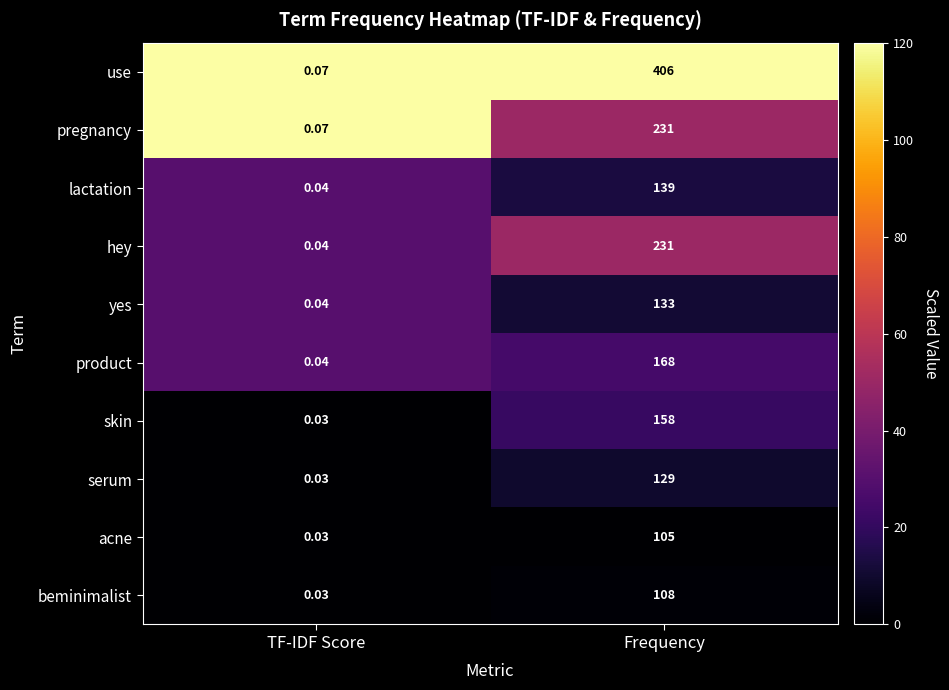

Which label corresponds to the smallest value in the chart?

TF-IDF Score